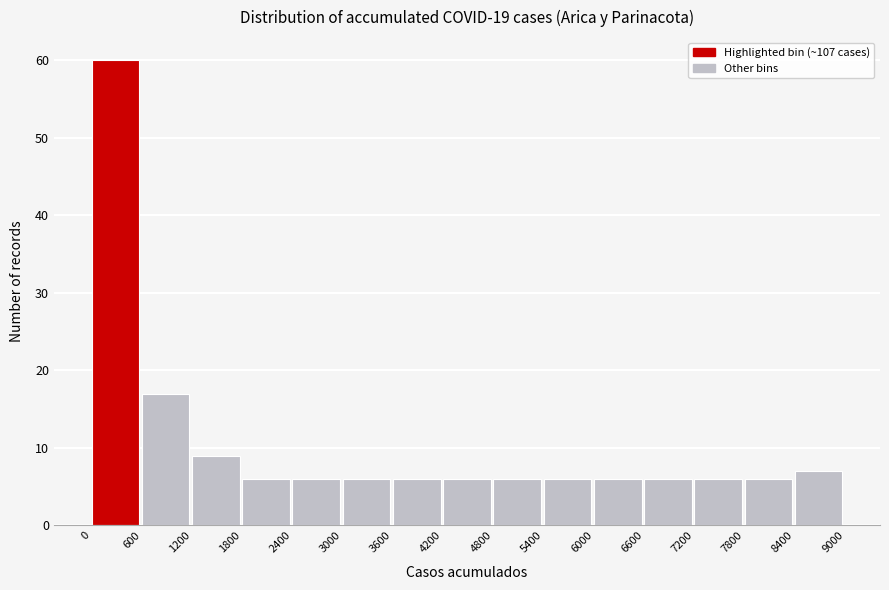

Reading left to right, list every bar in this chart as the range it spans on the x-axis followed by its height. The values are not printed on the chart, so give them approximately, as read against the axis.

0 to 600: 60
600 to 1200: 17
1200 to 1800: 9
1800 to 2400: 6
2400 to 3000: 6
3000 to 3600: 6
3600 to 4200: 6
4200 to 4800: 6
4800 to 5400: 6
5400 to 6000: 6
6000 to 6600: 6
6600 to 7200: 6
7200 to 7800: 6
7800 to 8400: 6
8400 to 9000: 7